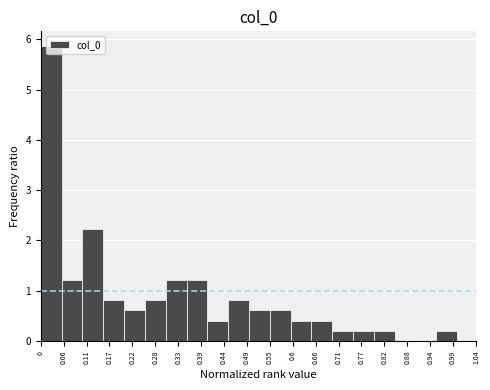

What is the height of the bar covering 0.10 to 0.15 on the x-axis? The values are not printed on the chart, so give them approximately, as read against the axis.

2.2